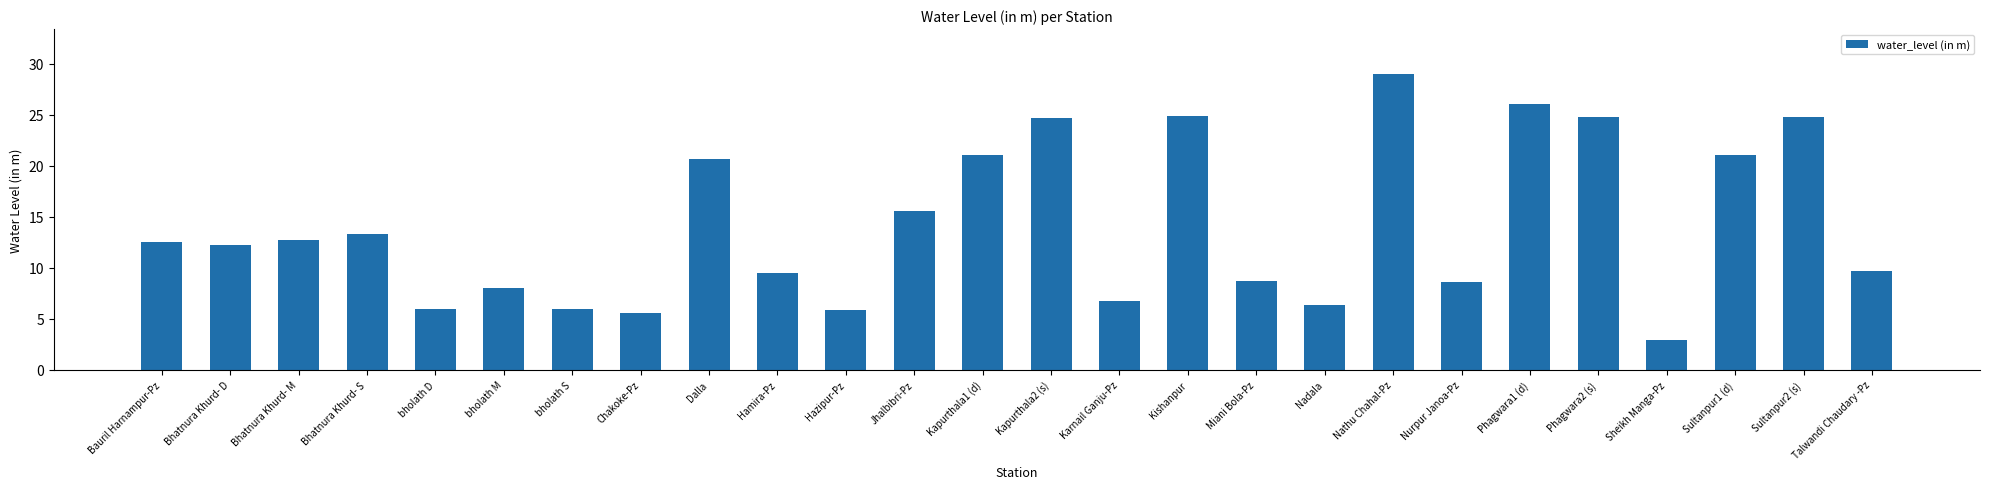

What is the label of the 12th bar from the left?

Jhalbibri-Pz